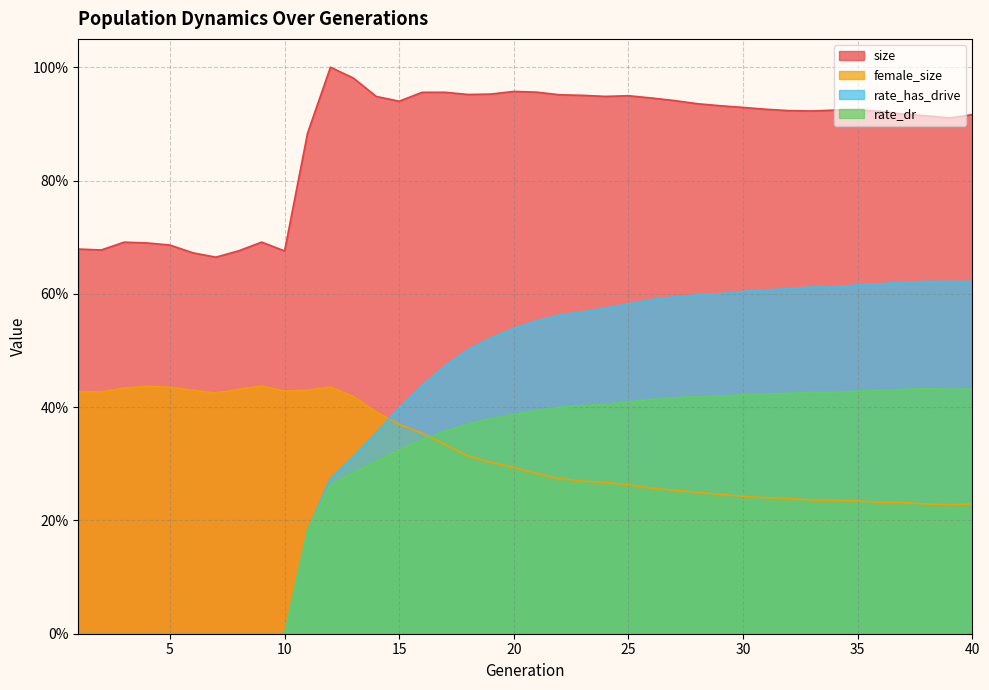

List the labels in order of size value, largest first.

12, 13, 20, 21, 17, 16, 19, 18, 22, 23, 25, 24, 14, 26, 27, 15, 28, 29, 30, 31, 35, 34, 32, 33, 36, 37, 40, 38, 39, 11, 9, 3, 4, 5, 1, 2, 8, 10, 6, 7